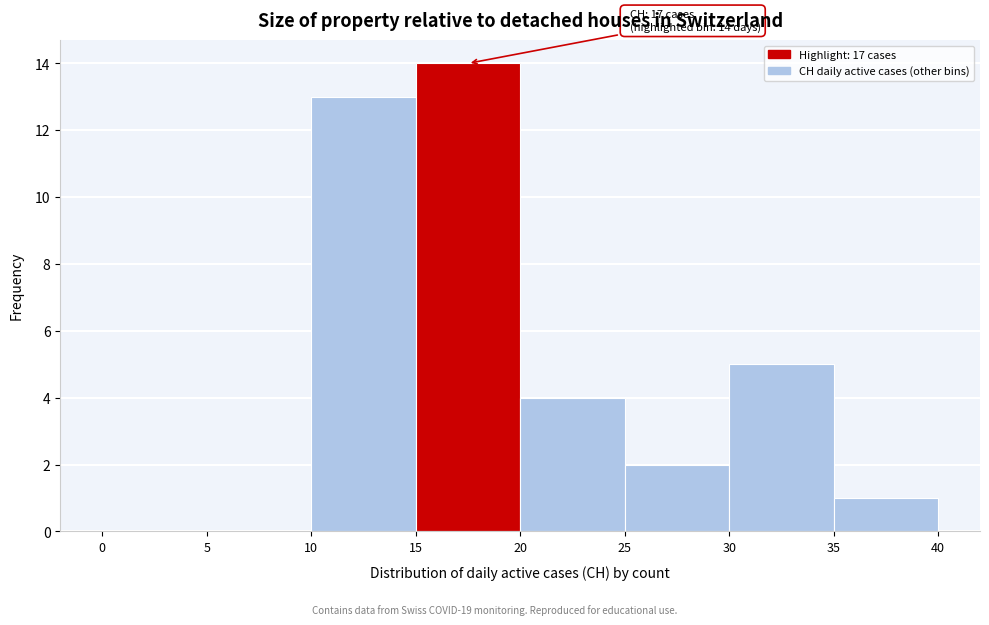

Which range on the x-axis has the tallest bar?

15 to 20